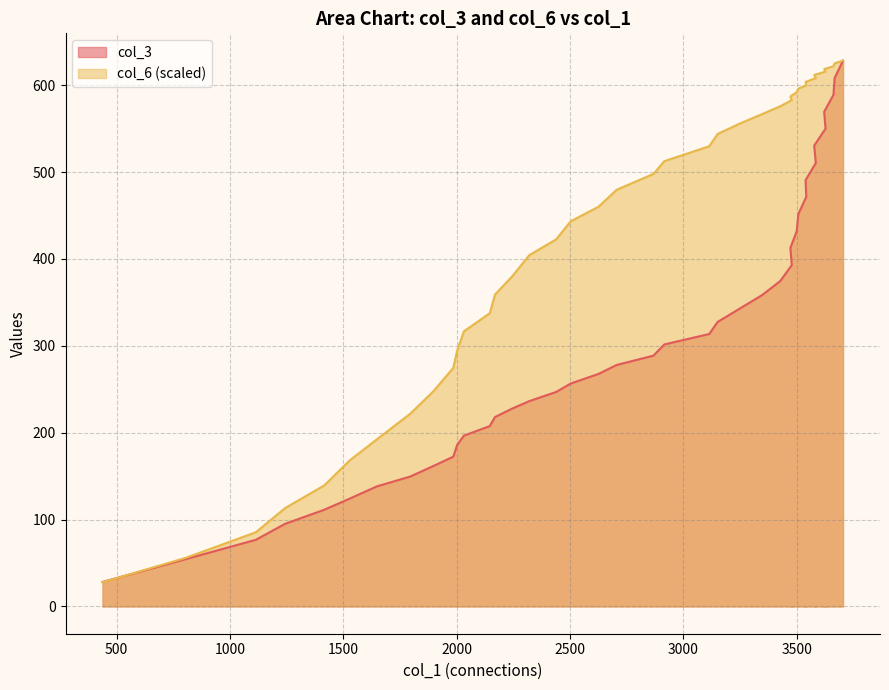

At which category is the sum across all series the highest?

3704